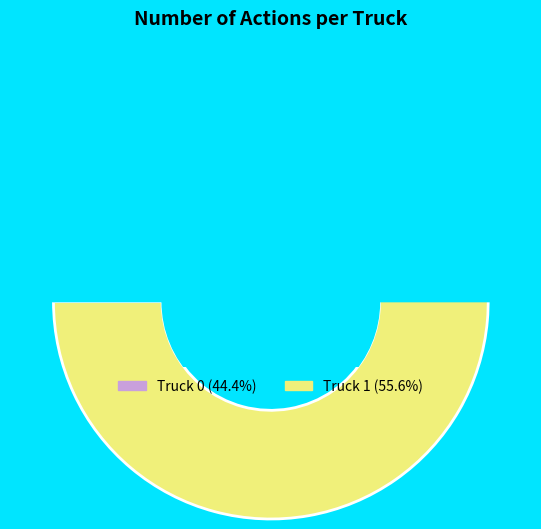

What is the largest slice in the pie chart?

Truck 1